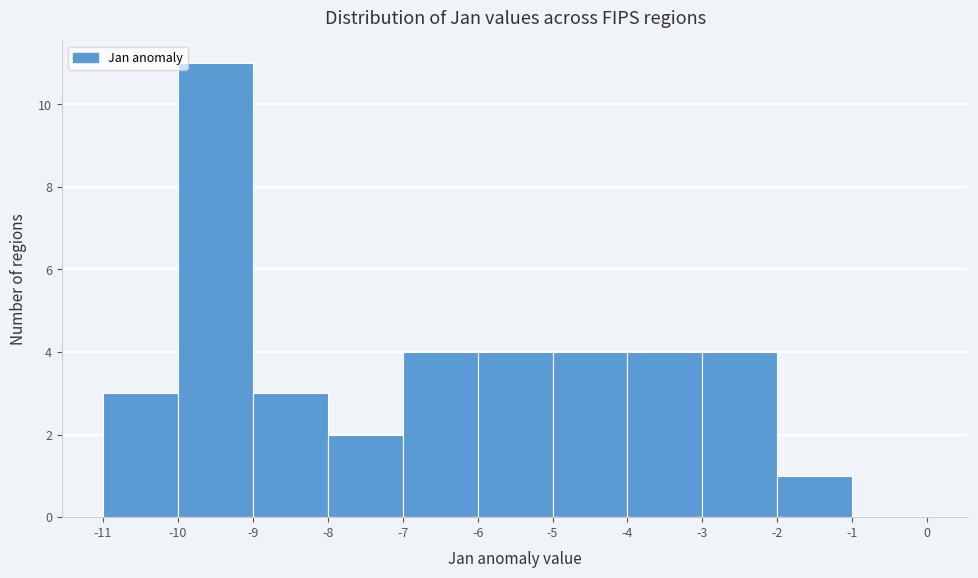

Reading left to right, transcribe this chart: for each bar, give the range it covers on the x-axis and its height. The values are not printed on the chart, so give them approximately, as read against the axis.

-11 to -10: 3
-10 to -9: 11
-9 to -8: 3
-8 to -7: 2
-7 to -6: 4
-6 to -5: 4
-5 to -4: 4
-4 to -3: 4
-3 to -2: 4
-2 to -1: 1
-1 to 0: 0